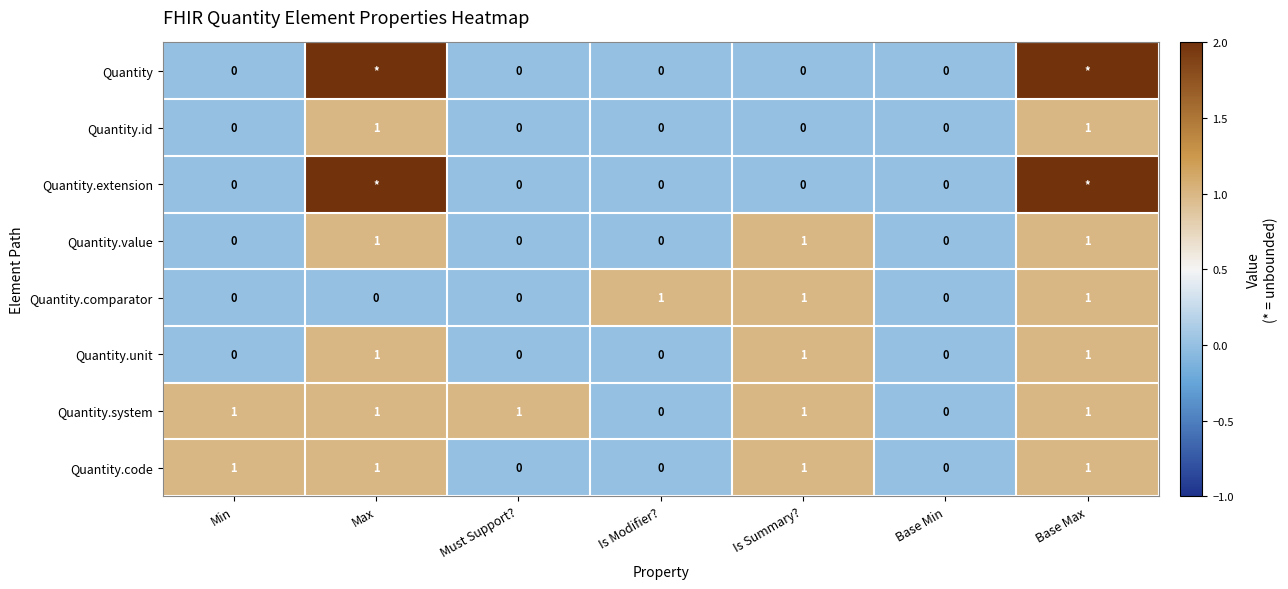

How many Quantity.unit values are between 0 and 1?

7